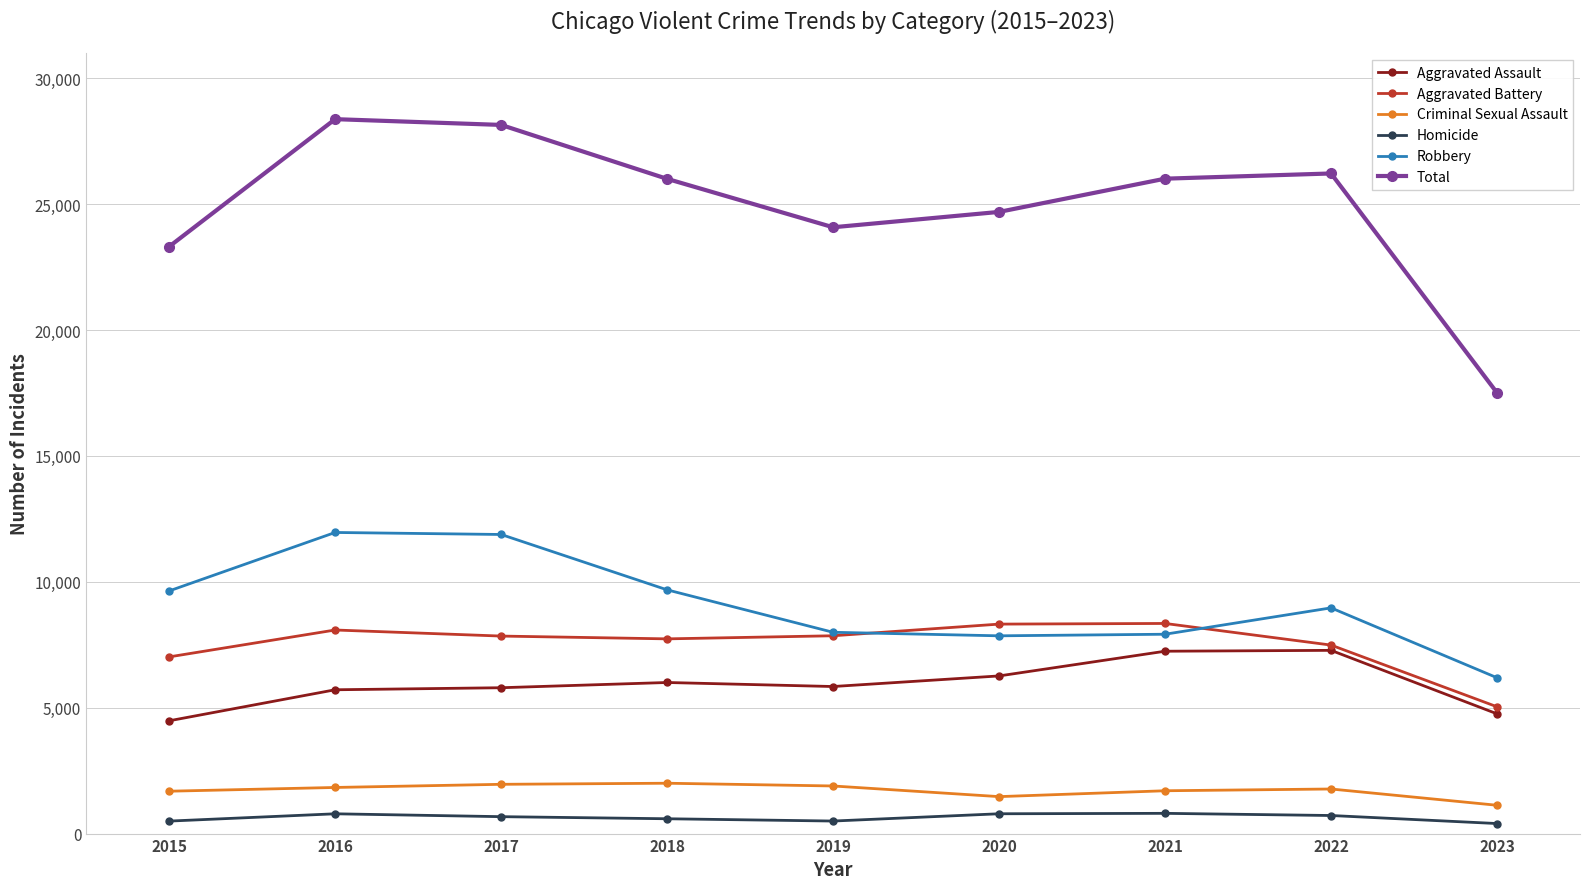

What is the difference between the maximum and second lowest values in the Robbery series?

4105